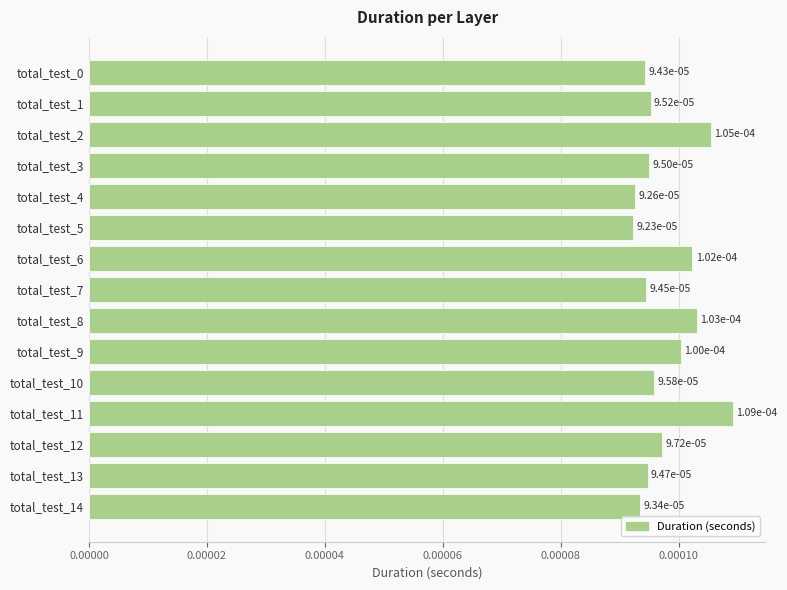

How many values are between 0 and 1?

15